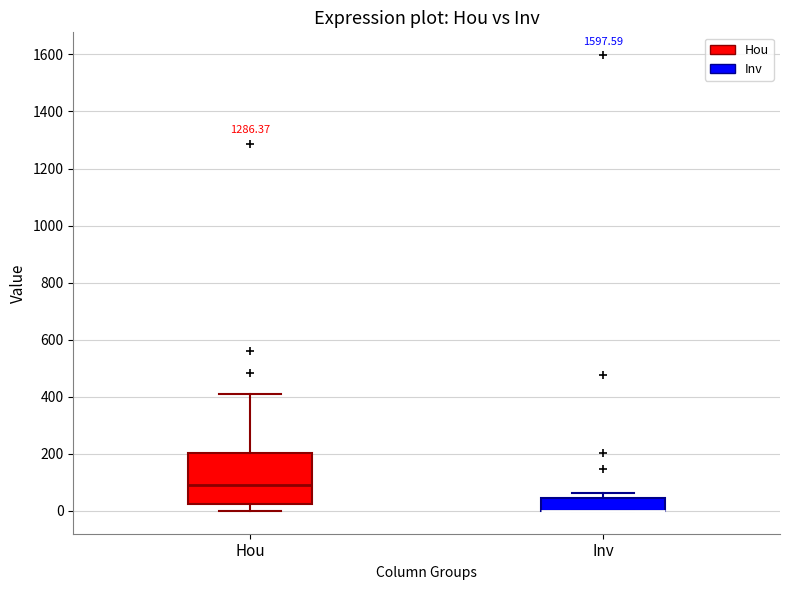

Reading left to right, read every box against the y-axis: the position of its median line, the range the box covers, and the ends of its whiskers. The values are not printed on the chart, so give them approximately, as read against the axis.

Hou: median 100, box 20 to 200, whiskers 0 to 420
Inv: median 0 (drawn on the box's lower edge), box 0 to 40, whiskers 0 to 60